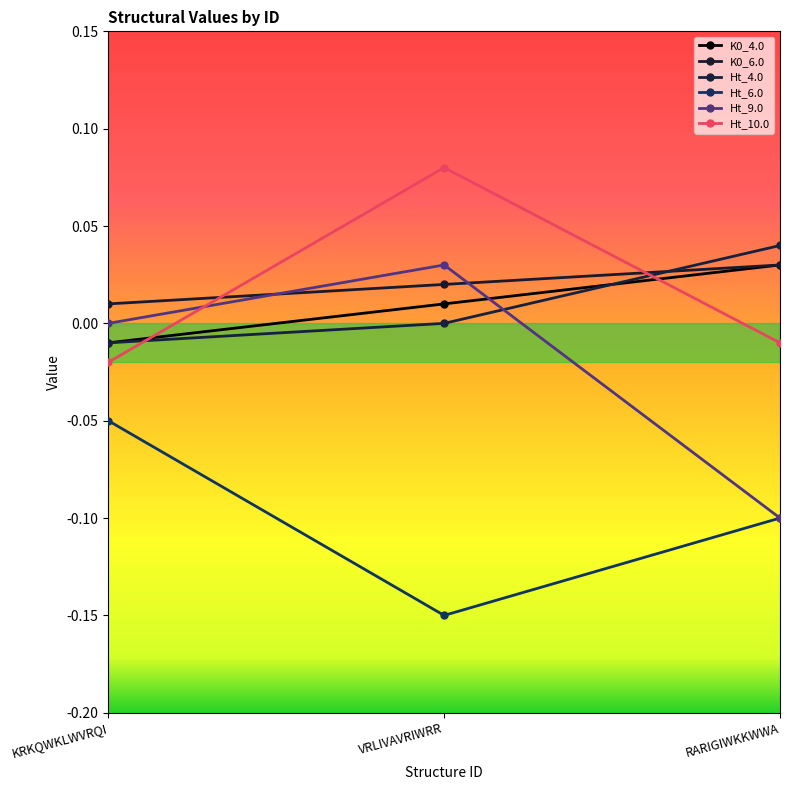

Is this an area chart (filled region under the line)?

No